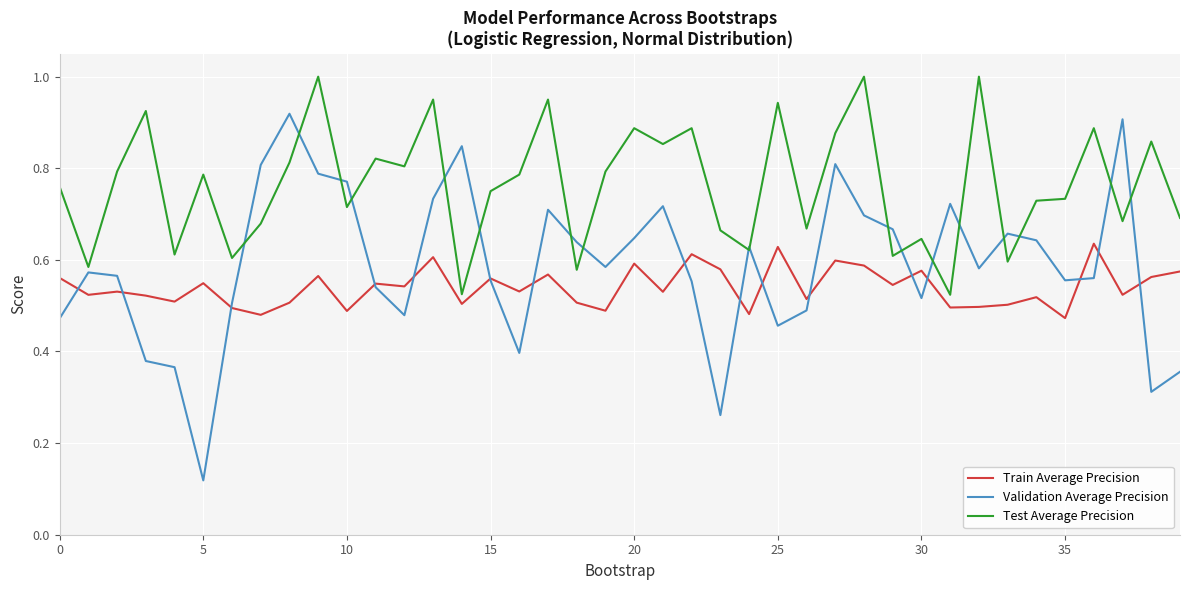

True or false: Train Average Precision and Test Average Precision cross at least once.

False